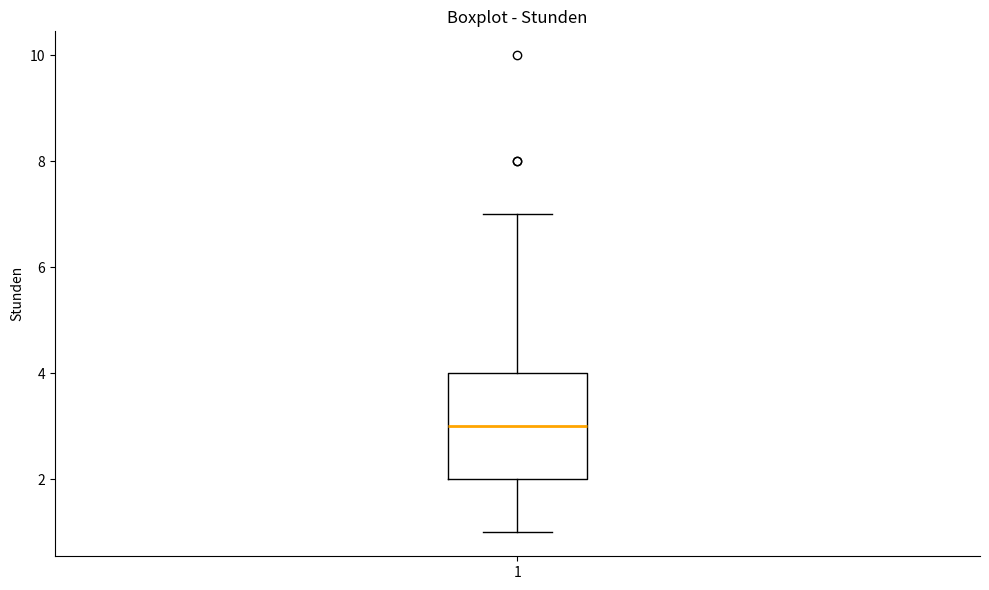

Read this box plot against the y-axis: the position of the median line, the range covered by the box, and the ends of both whiskers. The values are not printed on the chart, so give them approximately, as read against the axis.

median 3, box 2 to 4, whiskers 1 to 7